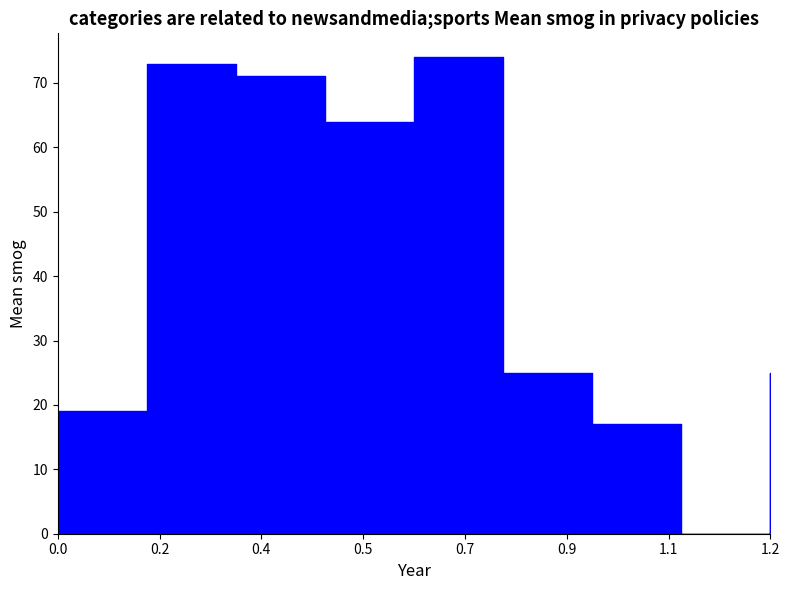

Does the chart display data point markers on the line(s)?

No